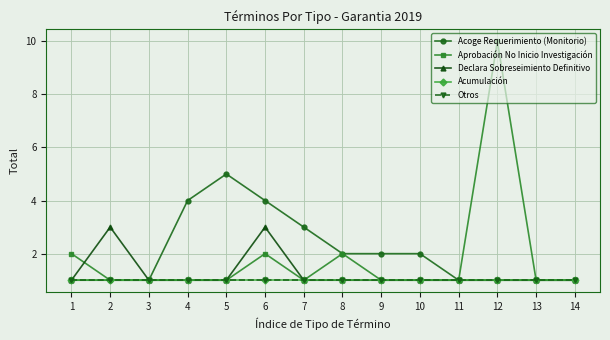

Is this an area chart (filled region under the line)?

No